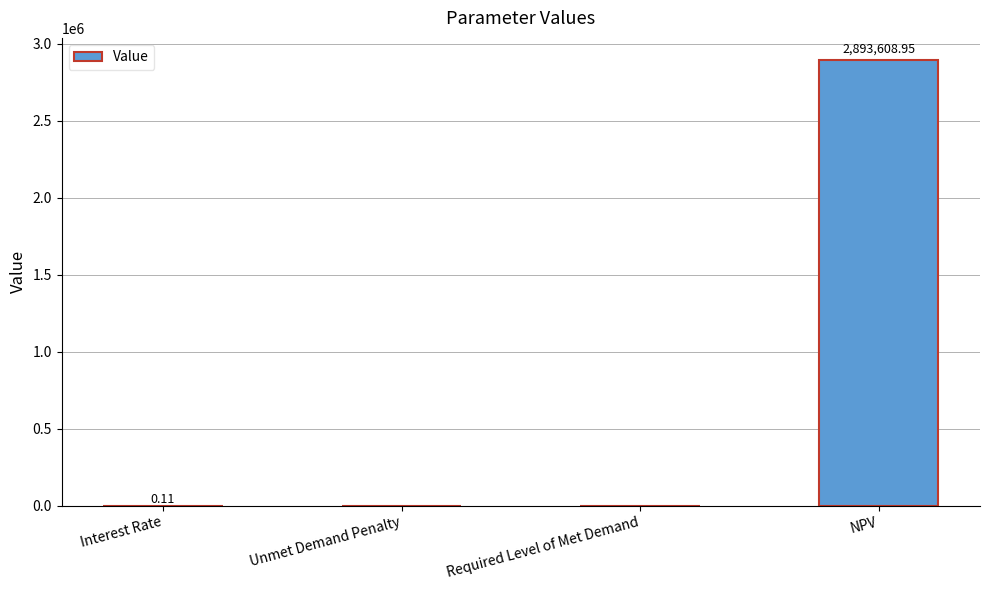

Between Required Level of Met Demand and NPV, which is larger?

NPV